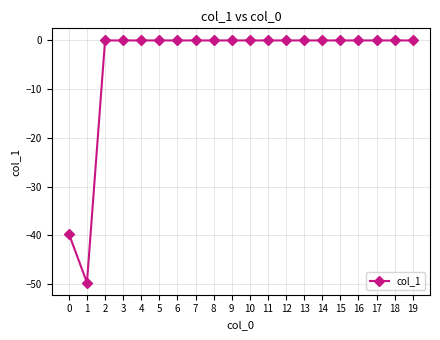

What is the smallest value displayed?

-49.7